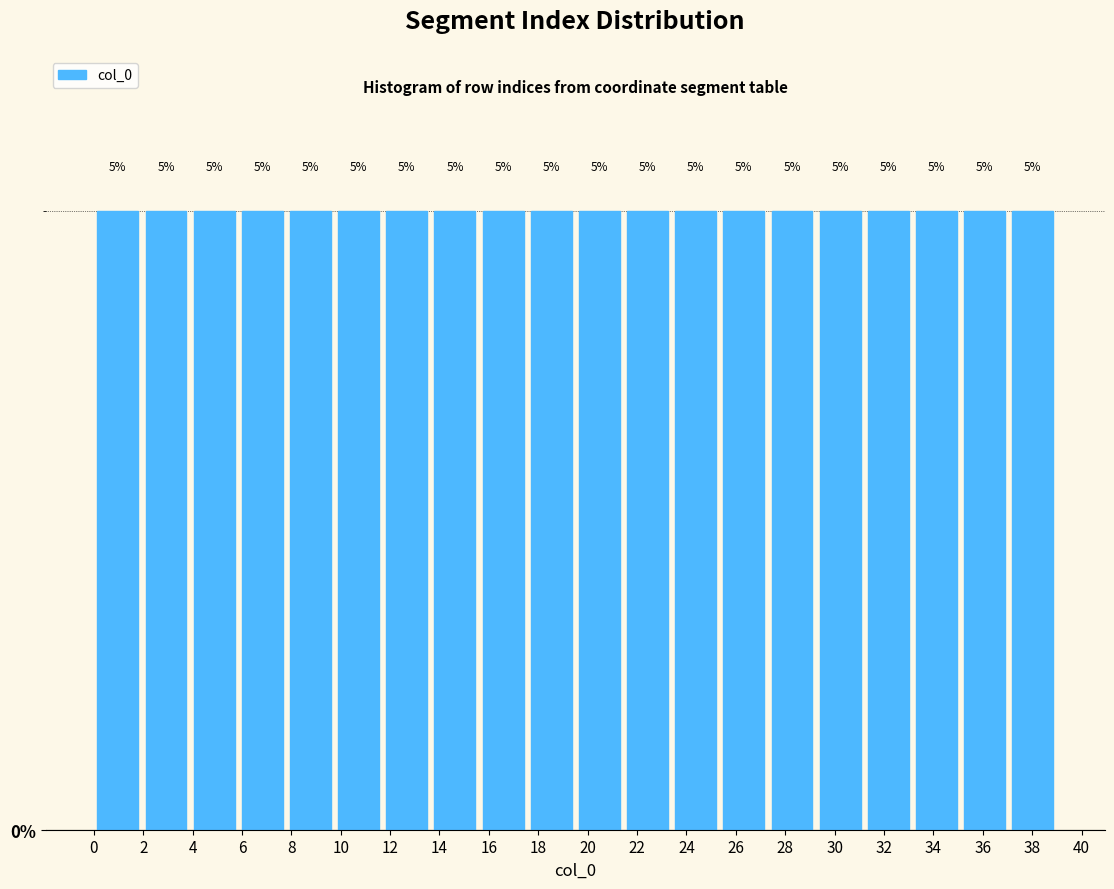

What is the height of the bar covering 0.00 to 1.95 on the x-axis? The bar edges are not printed on the chart, so give them approximately, as read against the axis.

5